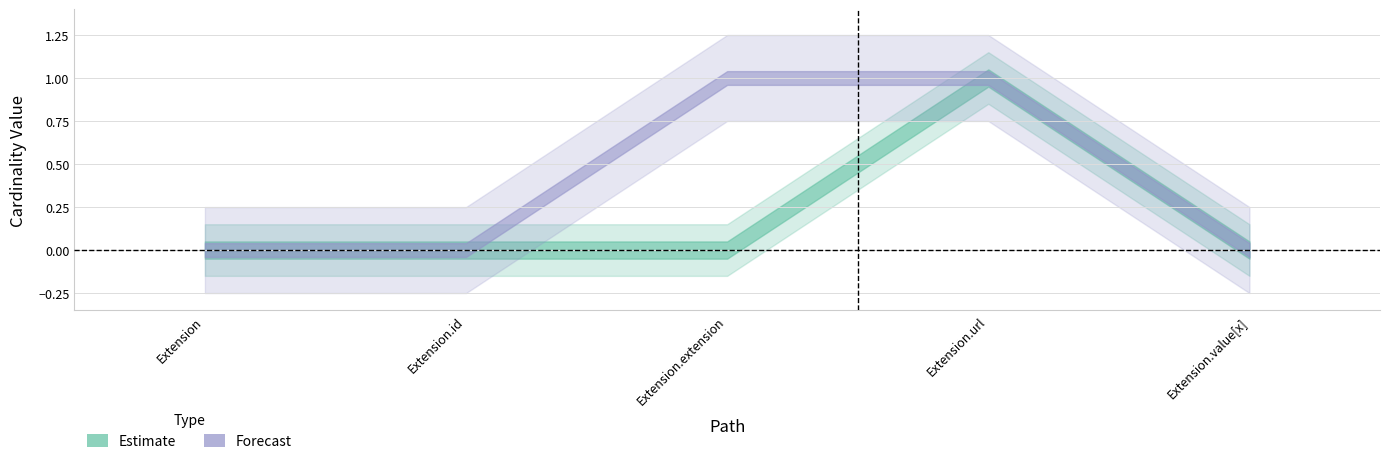

The Min series shows 0 at Extension.id. True or false?

False